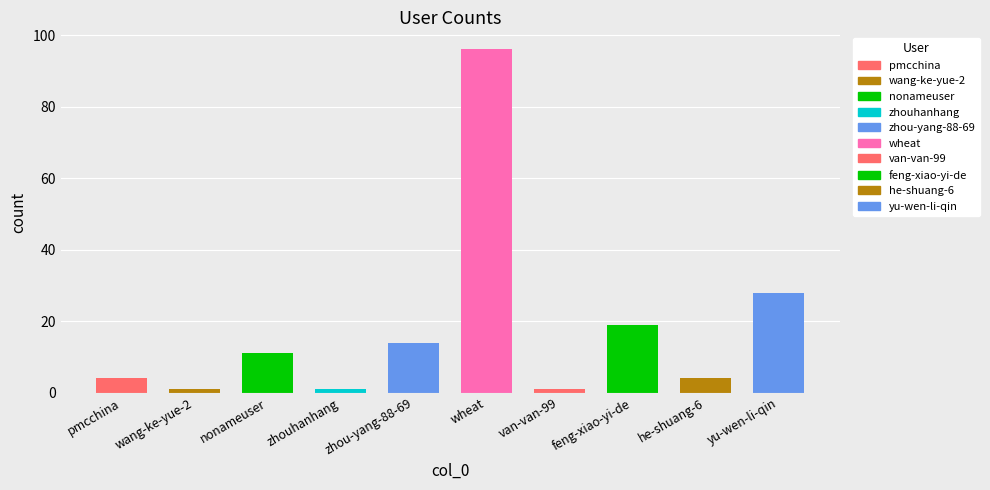

Is it true that the value at yu-wen-li-qin is 19?

False